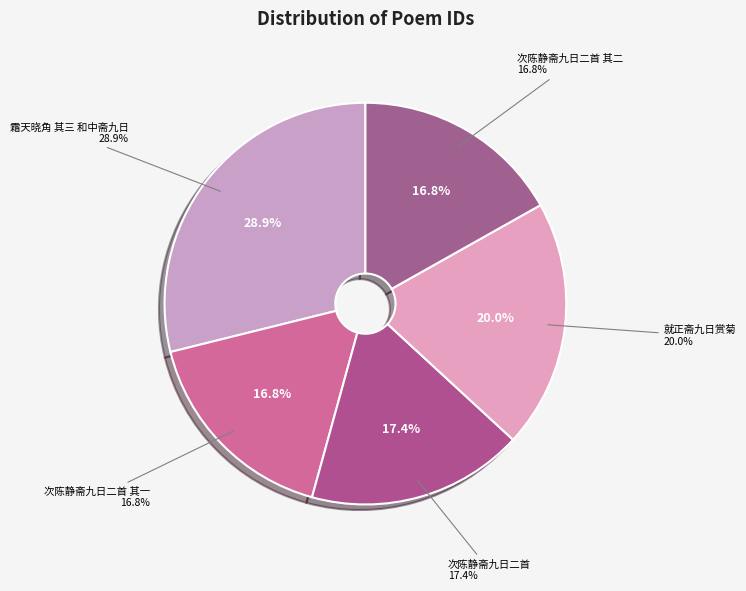

To the nearest percent, what percentage of the pie is 次陈静斋九日二首 其二?

17%